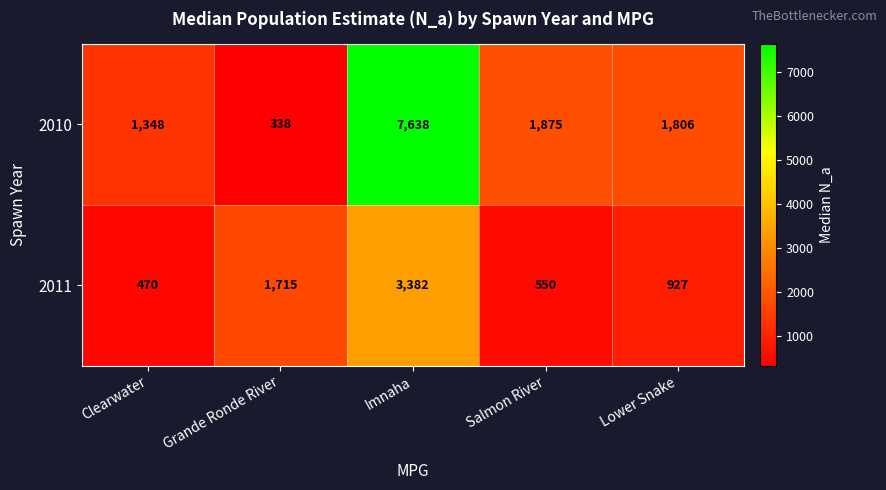

At which category does the chart reach its peak across all series?

Imnaha